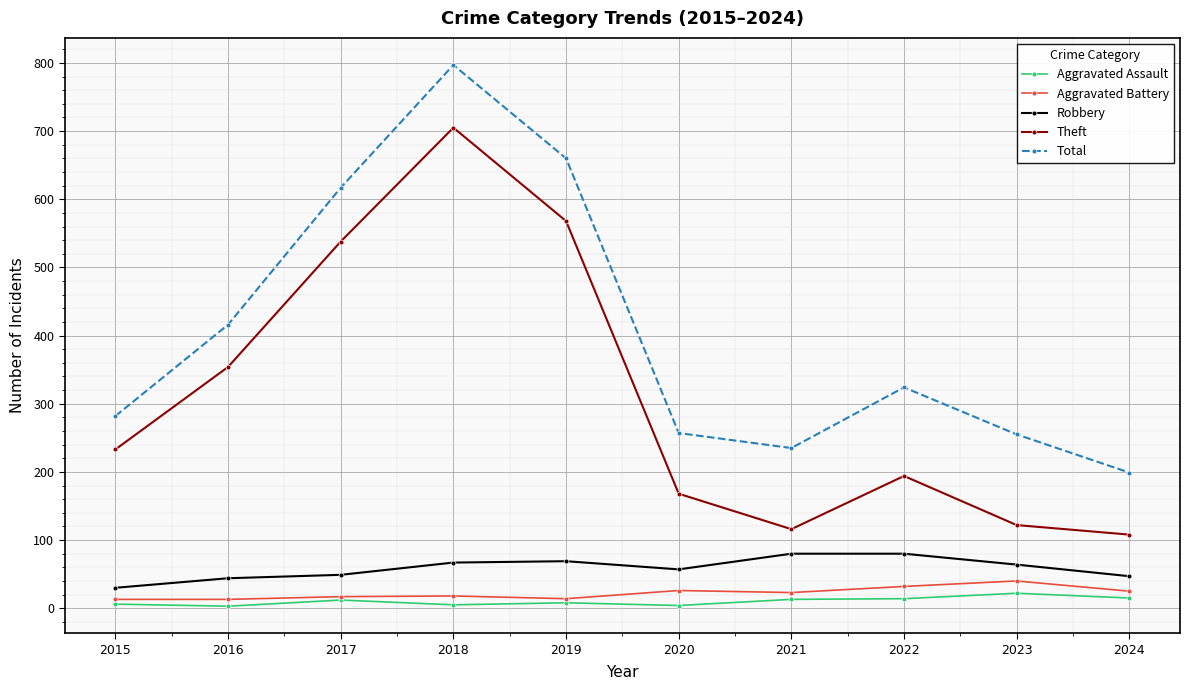

True or false: Total has more than 0 interior local peaks.

True